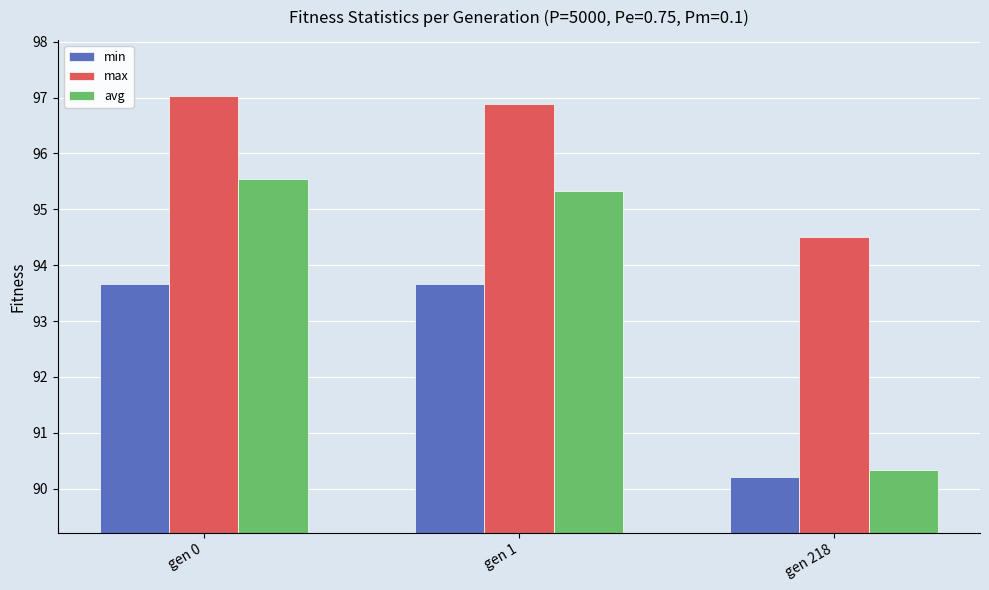

What is the difference between the avg values at gen 218 and gen 1?

5.0